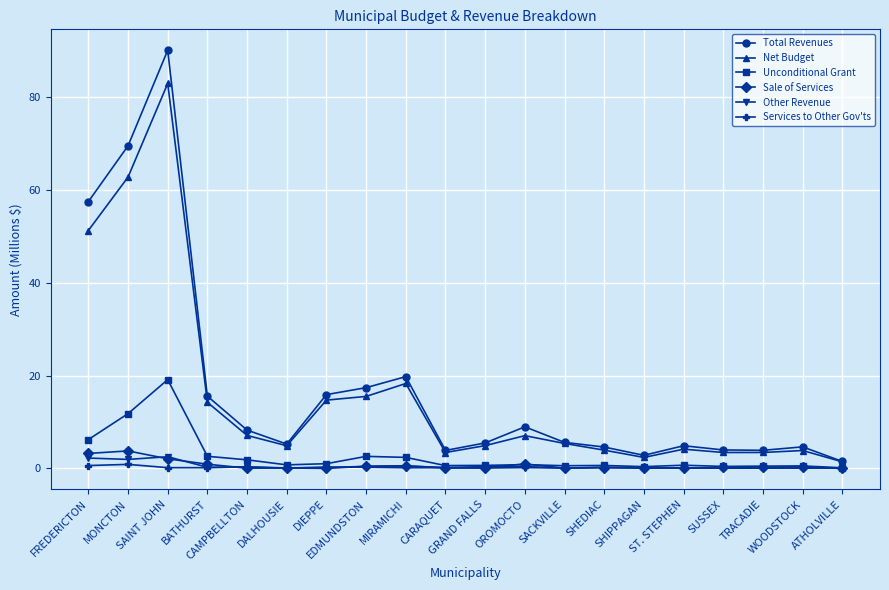

How many distinct data groups are displayed?

6